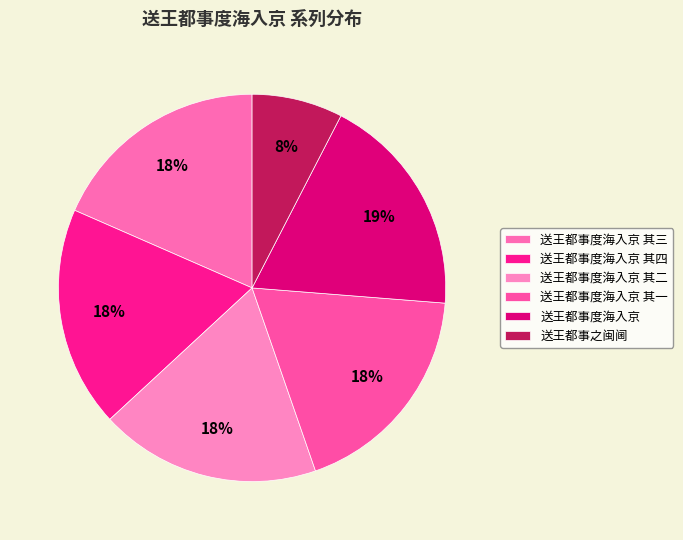

To the nearest percent, what is the difference between the largest and smallest slice percentages?

11%